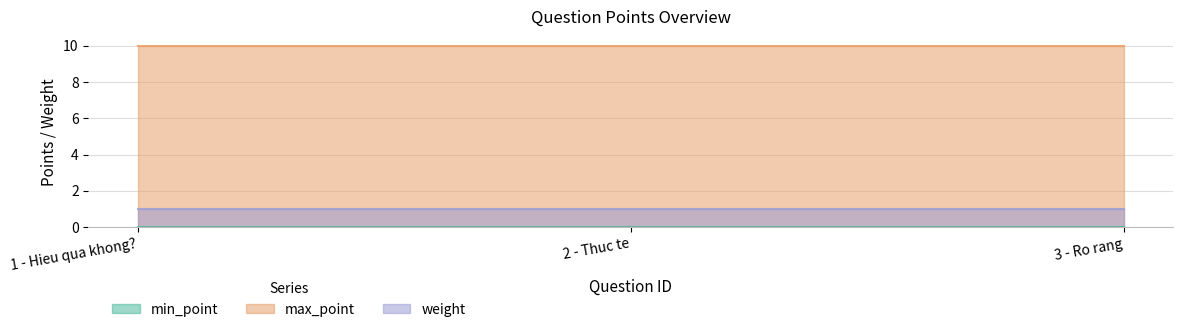

Reading left to right, list all the values displayed in this chart.

min_point: 0	0	0
max_point: 10	10	10
weight: 1	1	1